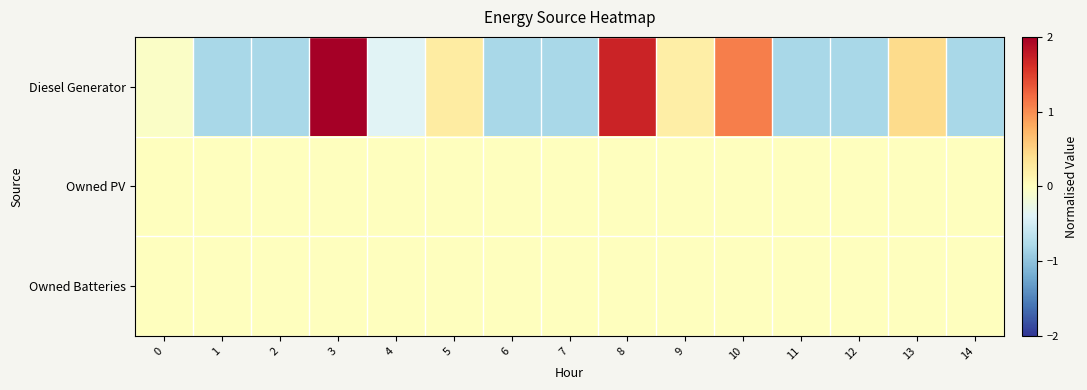

Which series has the largest range (max minus min)?

Diesel Generator